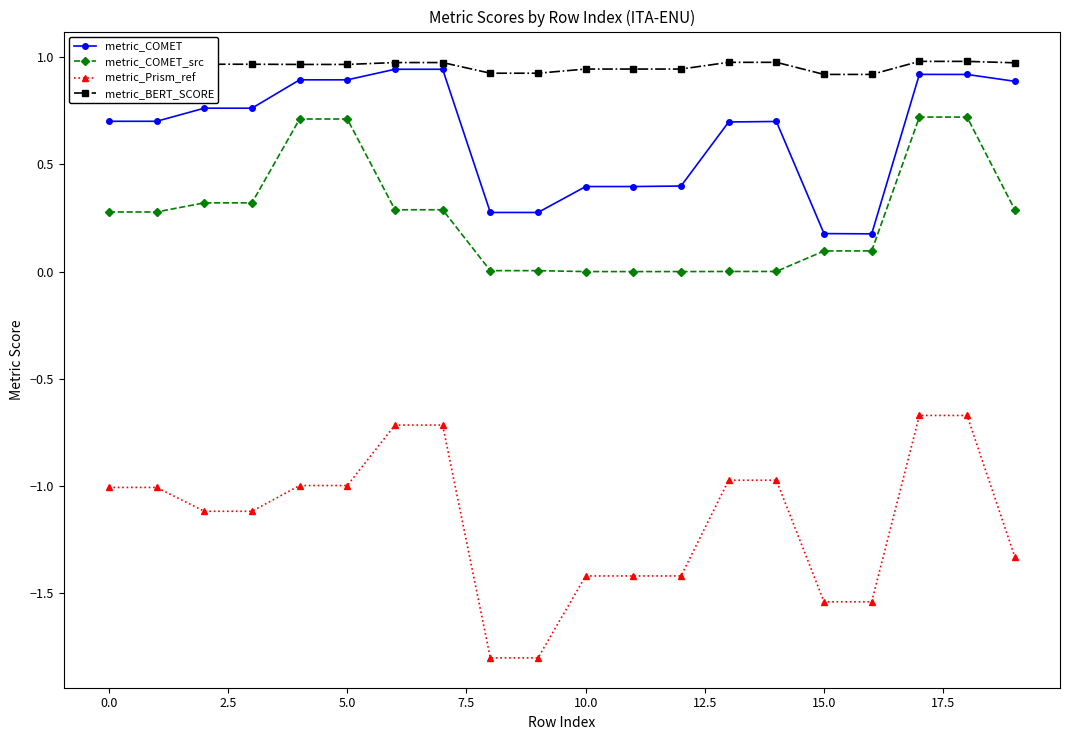

What is the maximum value for metric_Prism_ref?

-0.7